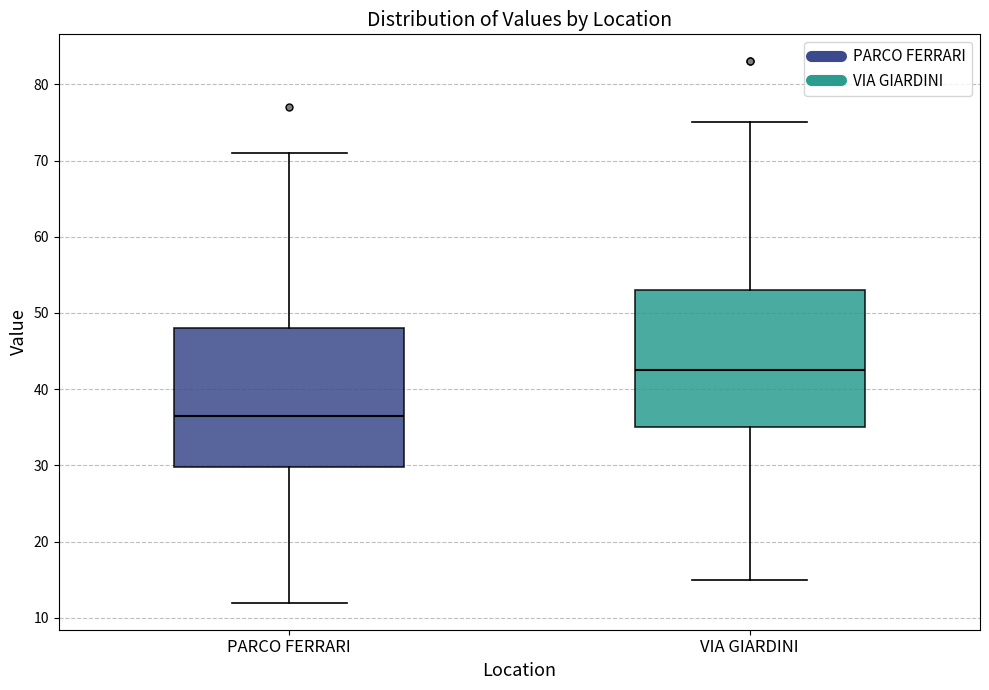

Reading left to right, transcribe this box plot: for each box, give where its median line is, the range the box spans, and where its two whiskers end, as read against the y-axis. The values are not printed on the chart, so give them approximately, as read against the axis.

PARCO FERRARI: median 37, box 30 to 48, whiskers 12 to 71
VIA GIARDINI: median 43, box 35 to 53, whiskers 15 to 75